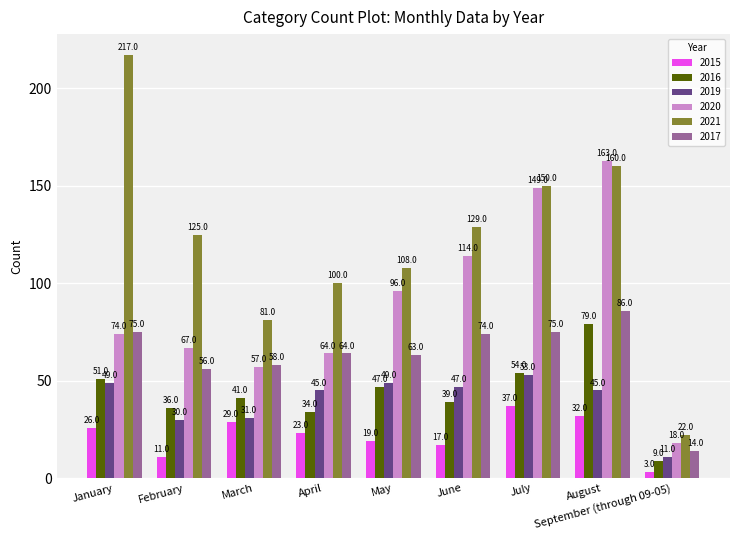

Is it true that 2016 equals 39 at June?

True